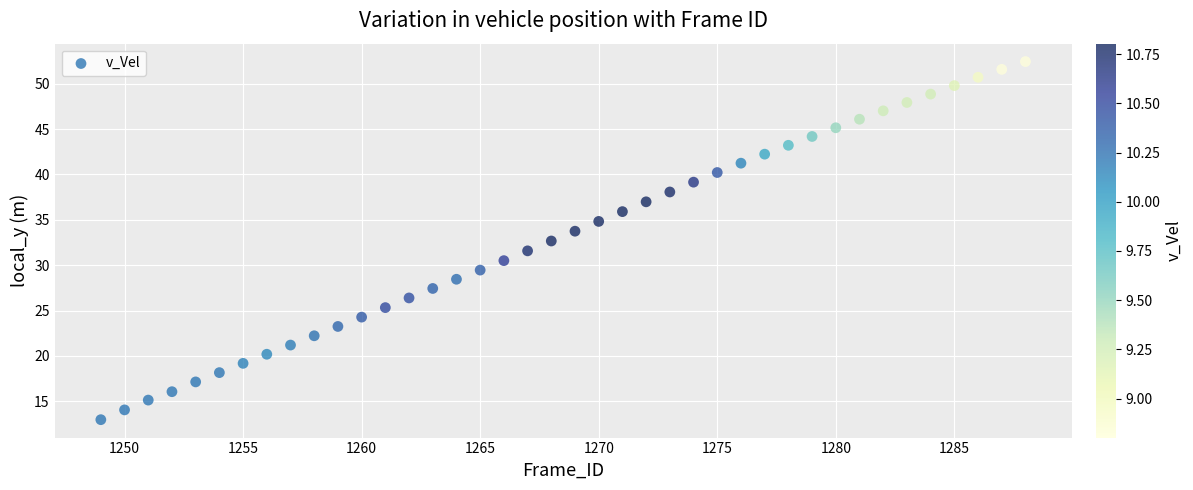

What is the range of Y values (max minus min)?

39.5